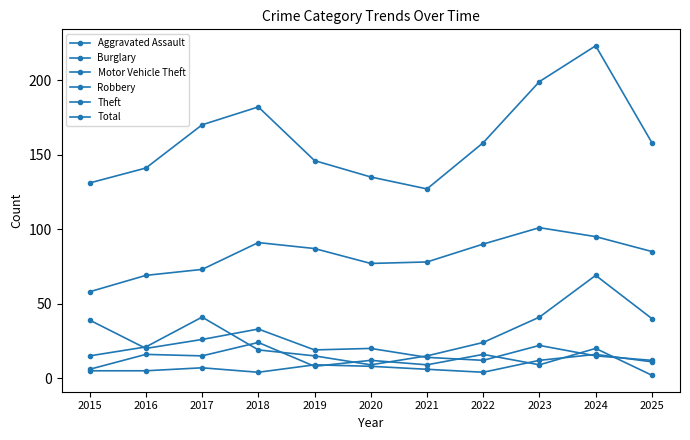

How many lines are shown in the chart?

6